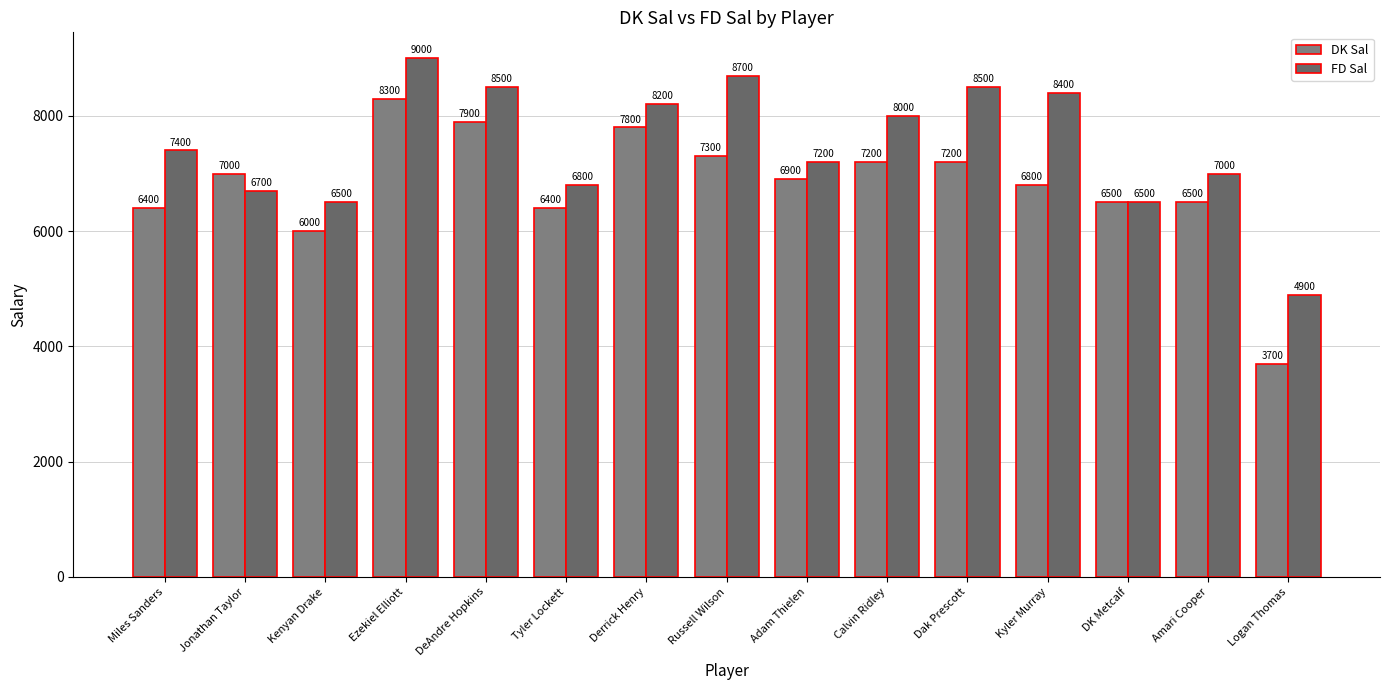

Is it true that DK Sal equals 7800 at Derrick Henry?

True